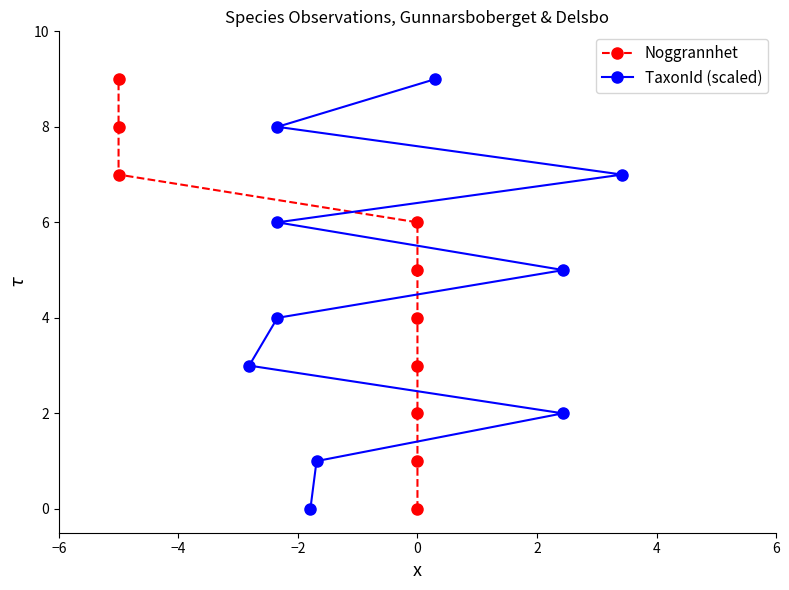

What is the label of the 2nd point from the left?

−4